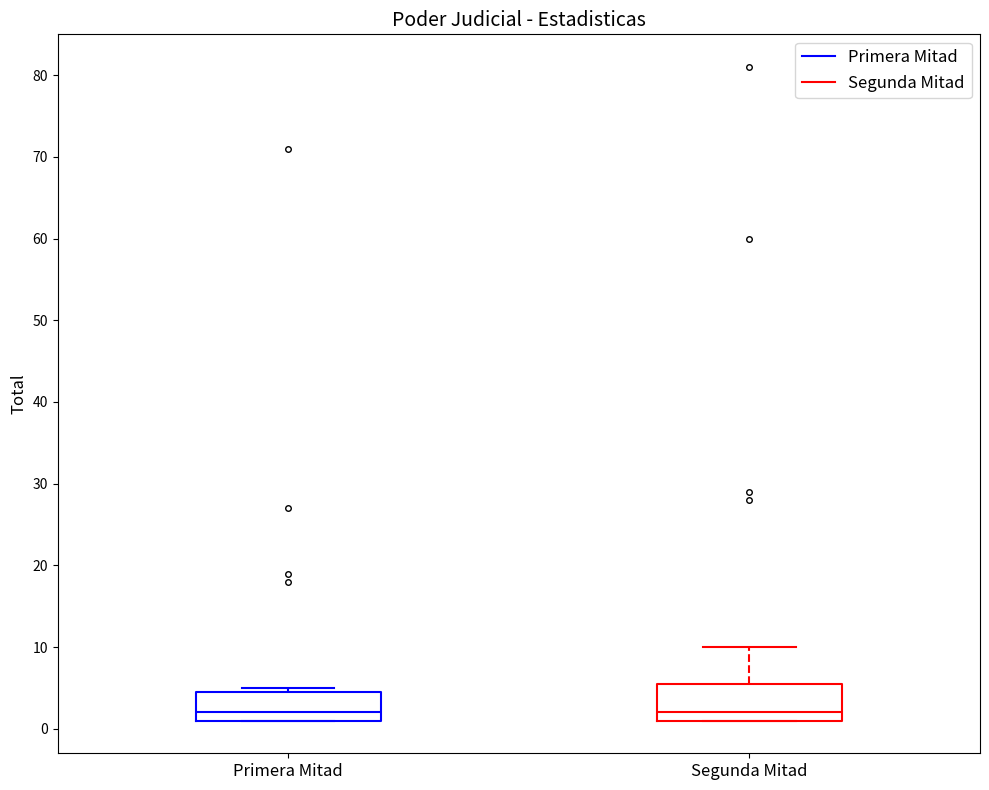

Reading left to right, read every box against the y-axis: the position of its median line, the range the box covers, and the ends of its whiskers. The values are not printed on the chart, so give them approximately, as read against the axis.

Primera Mitad: median 2, box 1 to 5, whiskers 1 to 5 (just above the box's upper edge)
Segunda Mitad: median 2, box 1 to 6, whiskers 1 to 10